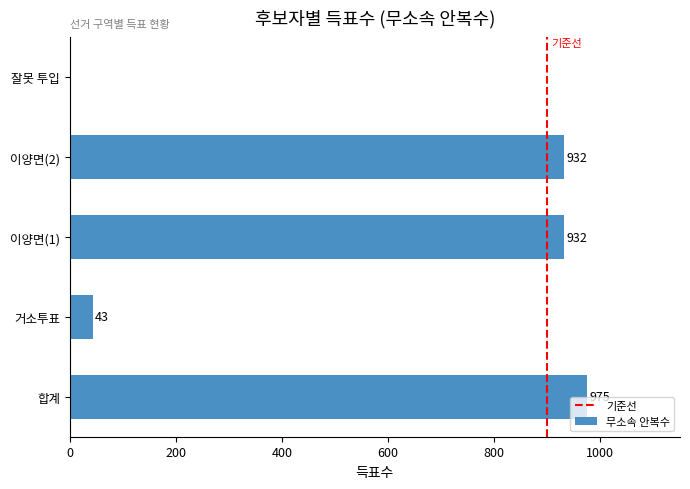

Reading bottom to top, what are all the values shown in this chart?

합계=975	거소투표=43	이양면(1)=932	이양면(2)=932	잘못 투입=0